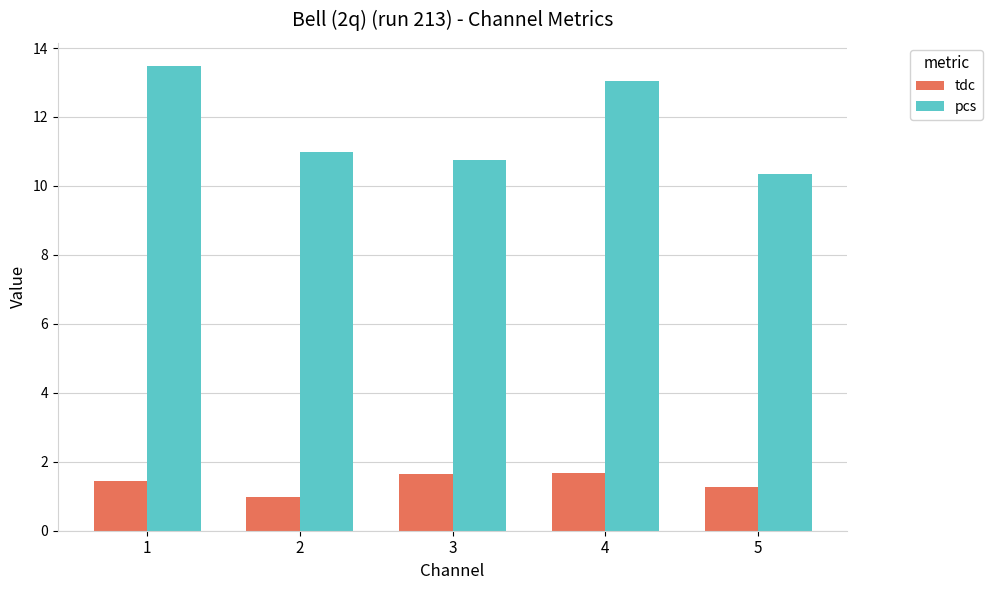

Which series changed the most between 2 and 5?

pcs